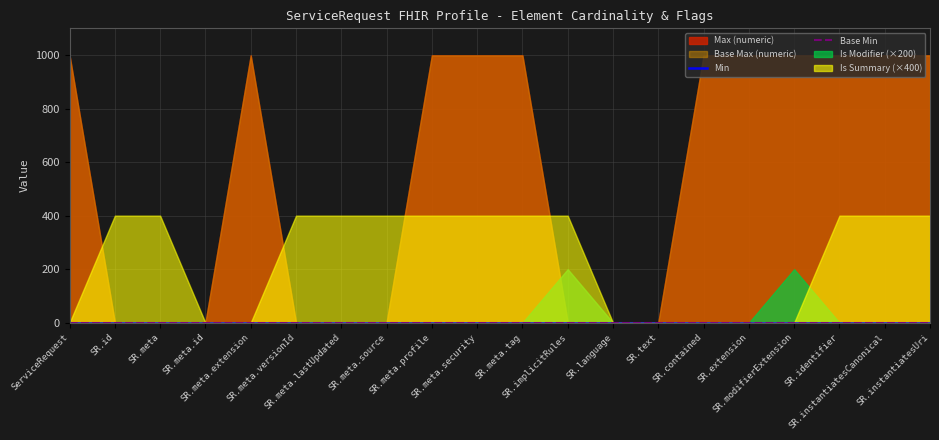

At ServiceRequest.extension, list the series in order from smallest to largest.

Min, Base Min, Is Modifier (1=Y), Is Summary (1=Y), Max (numeric), Base Max (numeric)